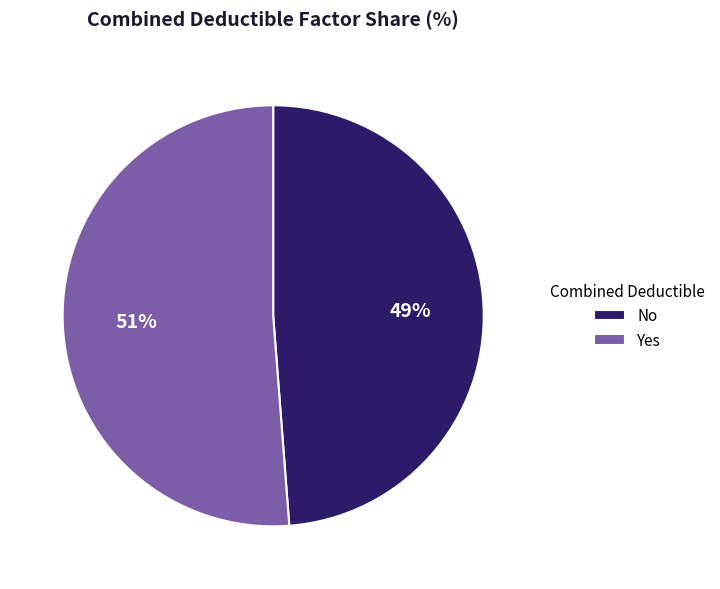

Between Yes and No, which is larger?

Yes